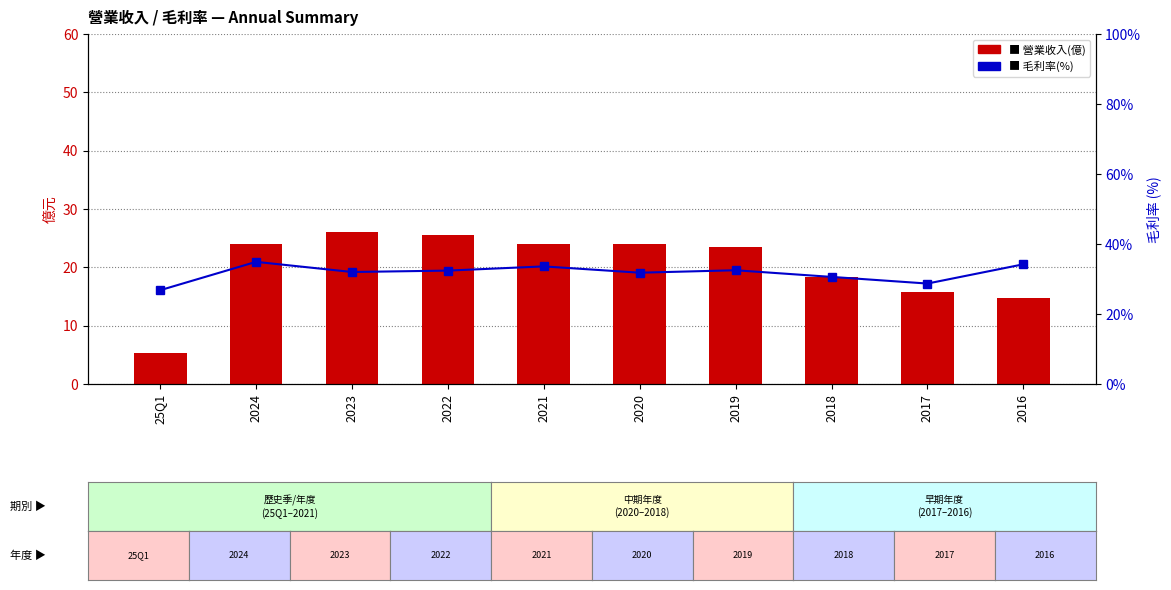

Reading left to right, what are all the values shown in this chart?

營業收入(億): 25Q1=5.4	2024=24.0	2023=26.1	2022=25.5	2021=24.0	2020=24.0	2019=23.5	2018=18.4	2017=15.8	2016=14.8
毛利率(%): 25Q1=26.8	2024=34.9	2023=32.0	2022=32.4	2021=33.6	2020=31.8	2019=32.5	2018=30.6	2017=28.7	2016=34.2